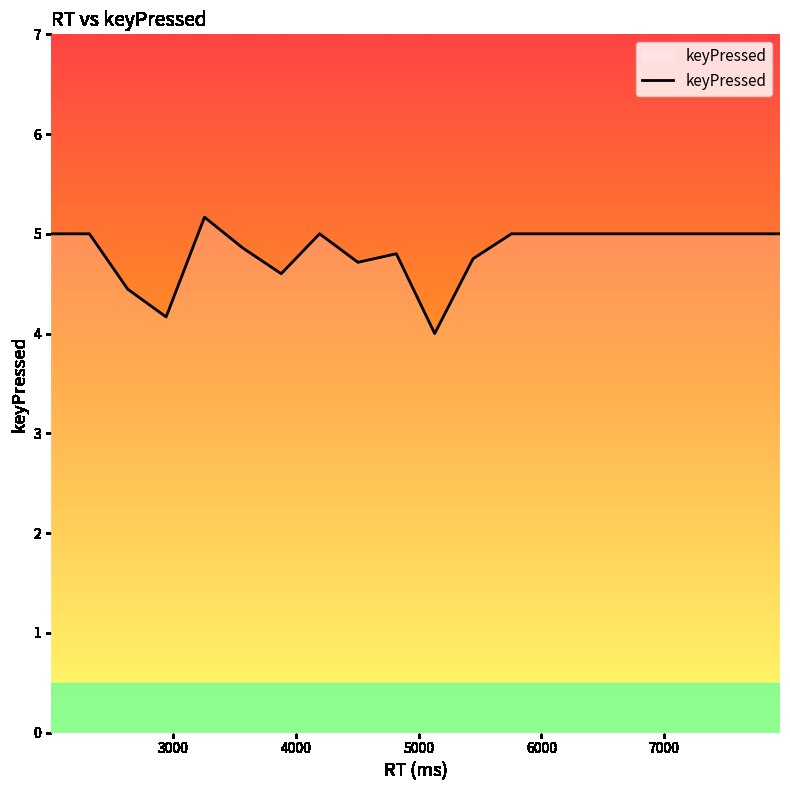

What is the greatest value displayed?

5.2